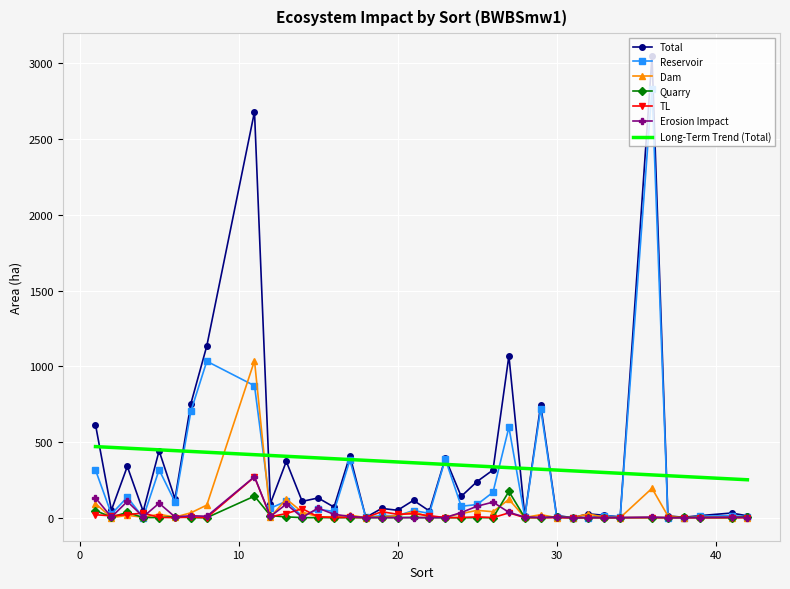

Which series has the widest spread of values?

Total